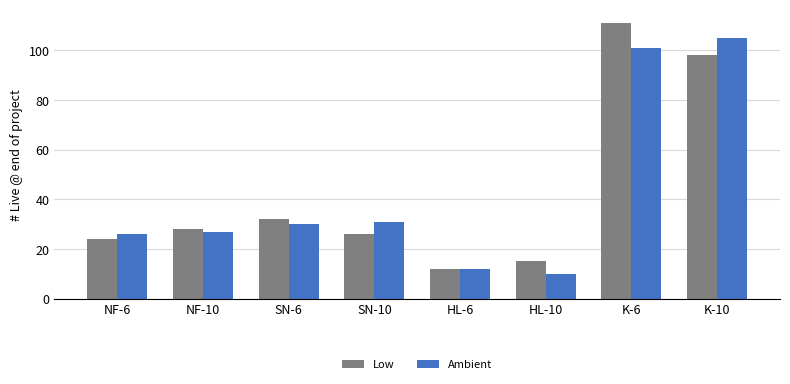

Reading left to right, what are all the values shown in this chart?

Low: 24	28	32	26	12	15	111	98
Ambient: 26	27	30	31	12	10	101	105